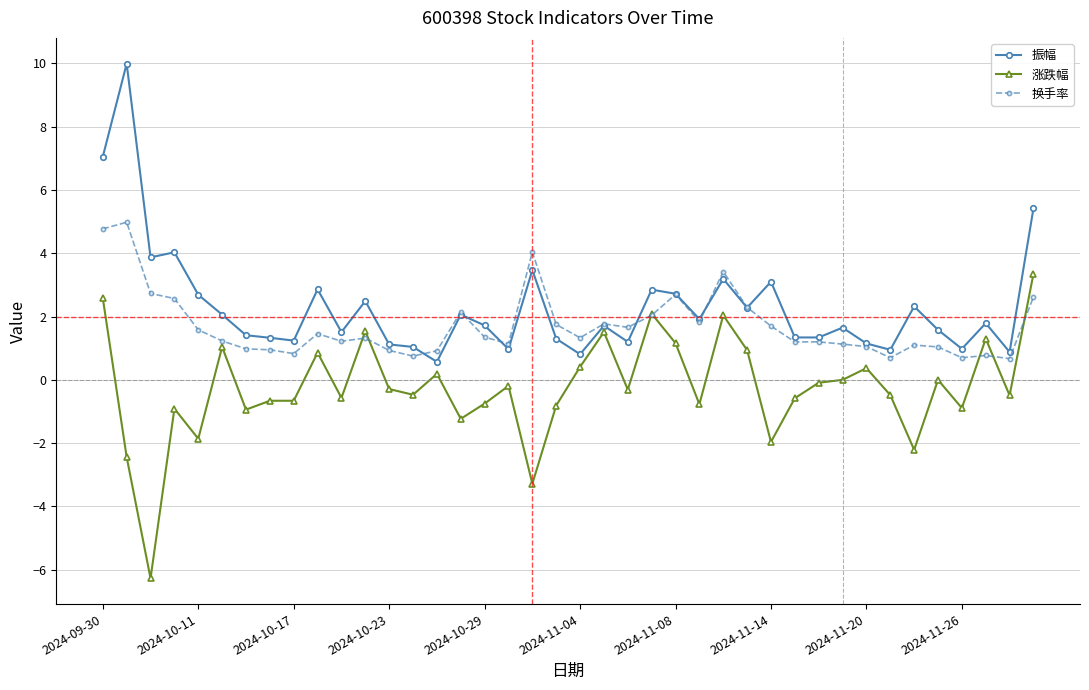

True or false: 涨跌幅 and 振幅 intersect in this chart.

False